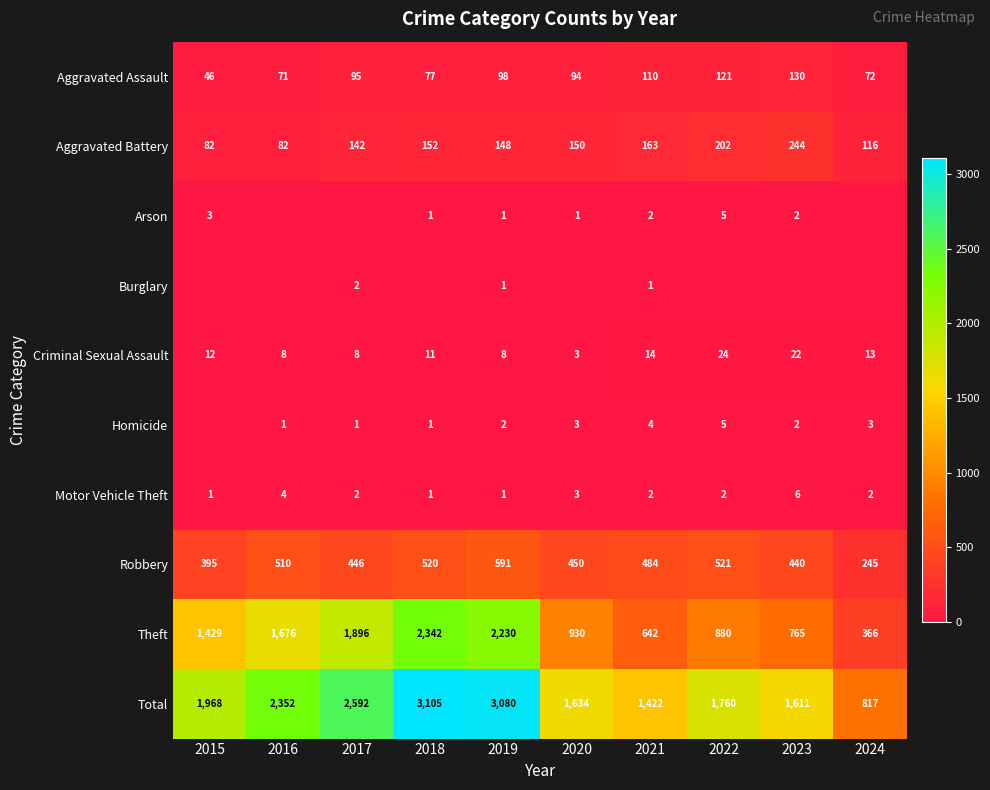

What is the difference between the maximum and minimum values in the Theft series?

1976